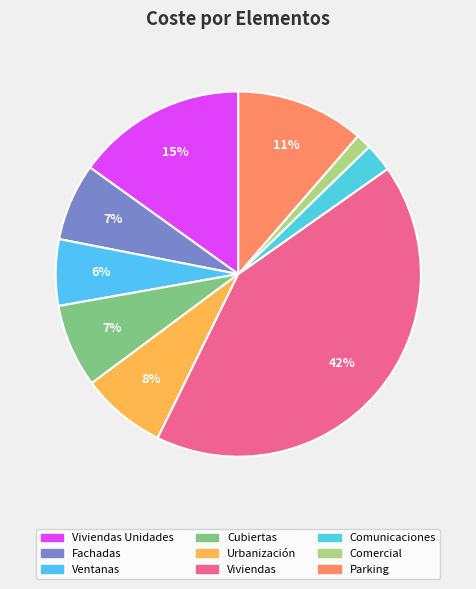

How many slices are in this pie chart?

9